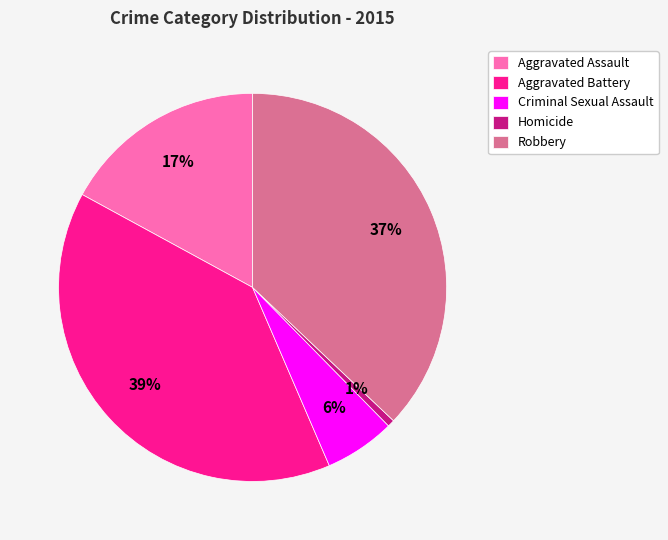

True or false: Aggravated Assault accounts for 7% of the total.

False